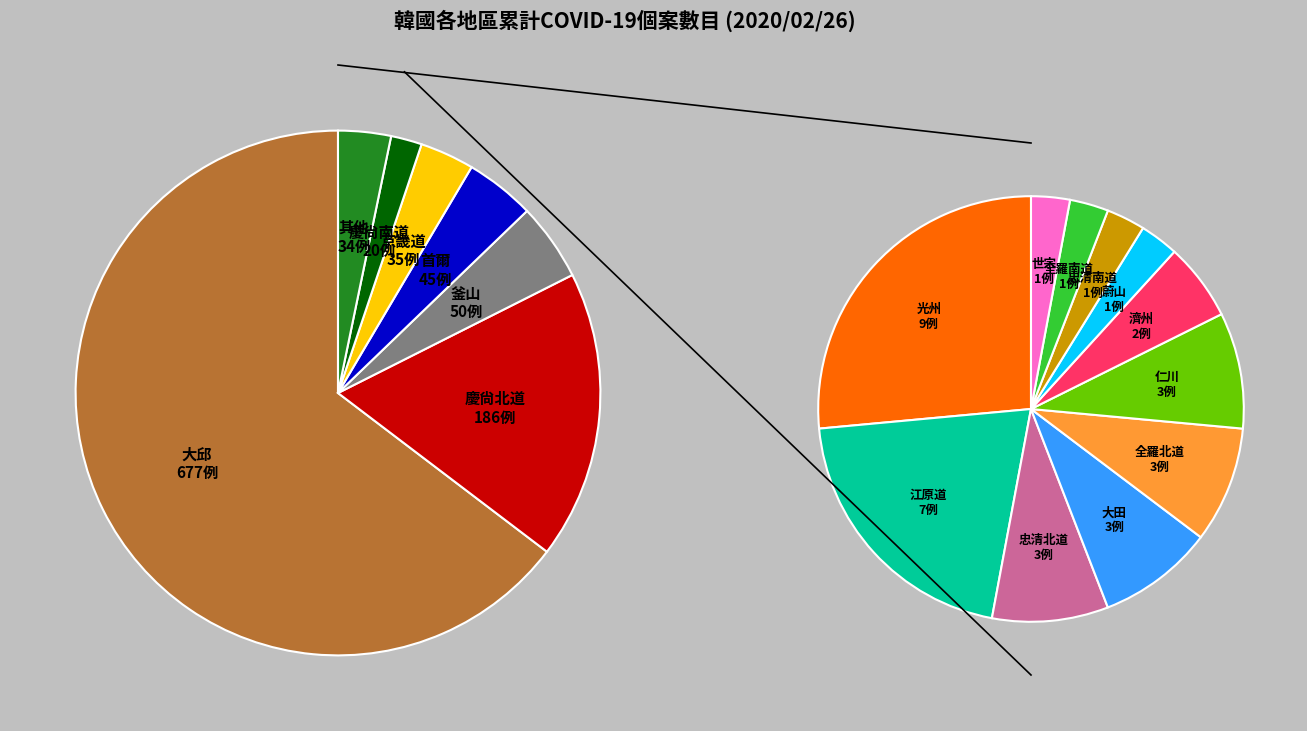

To the nearest percent, what percentage of the pie is 慶尙南道?

2%